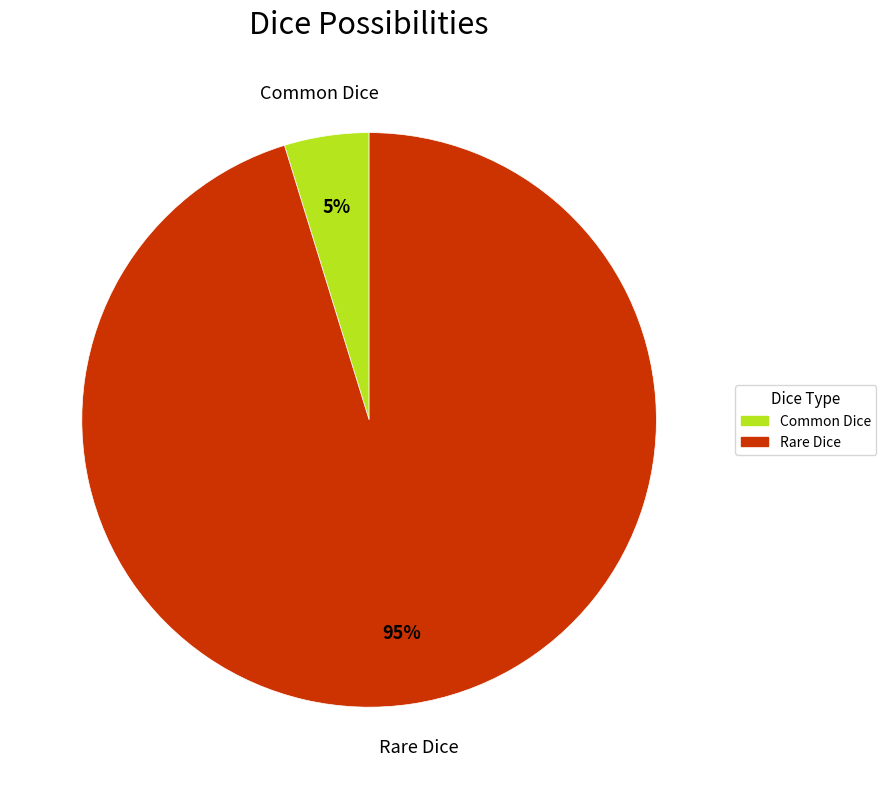

To the nearest percent, what portion does Rare Dice represent?

95%